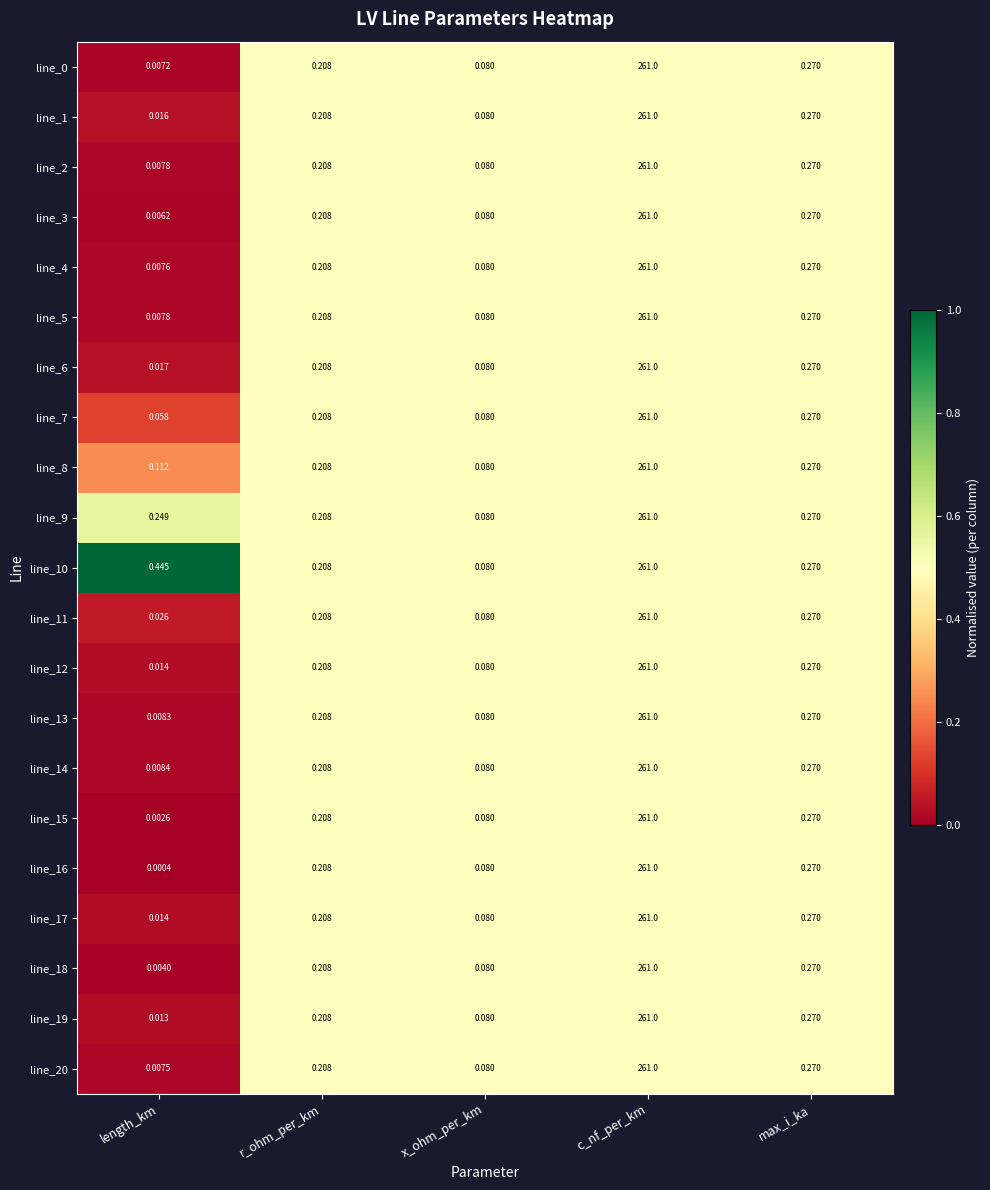

List the labels in order of line_13 value, smallest first.

length_km, x_ohm_per_km, r_ohm_per_km, max_i_ka, c_nf_per_km